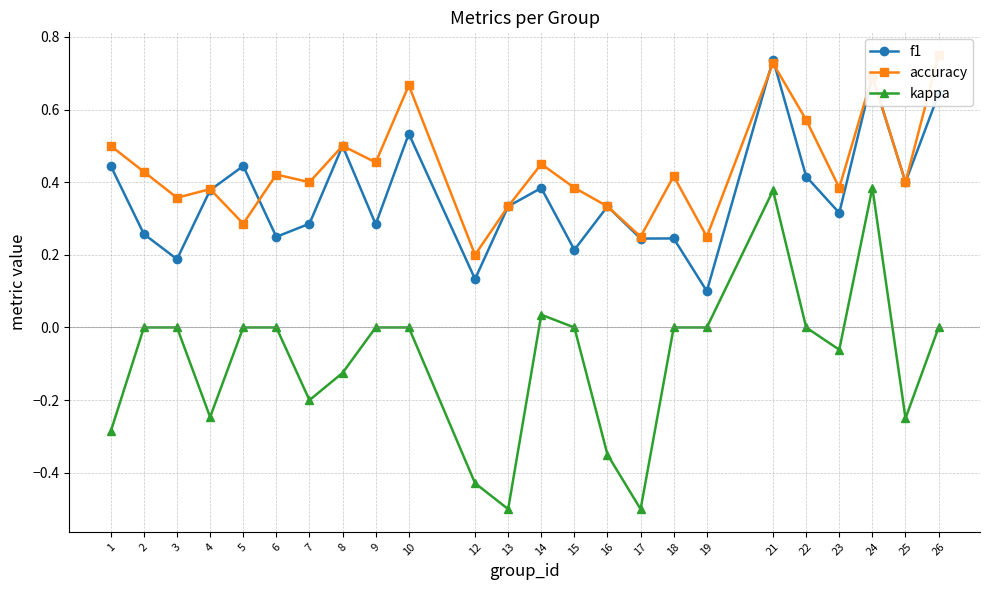

The value of kappa at 16 is -0.6. True or false?

False